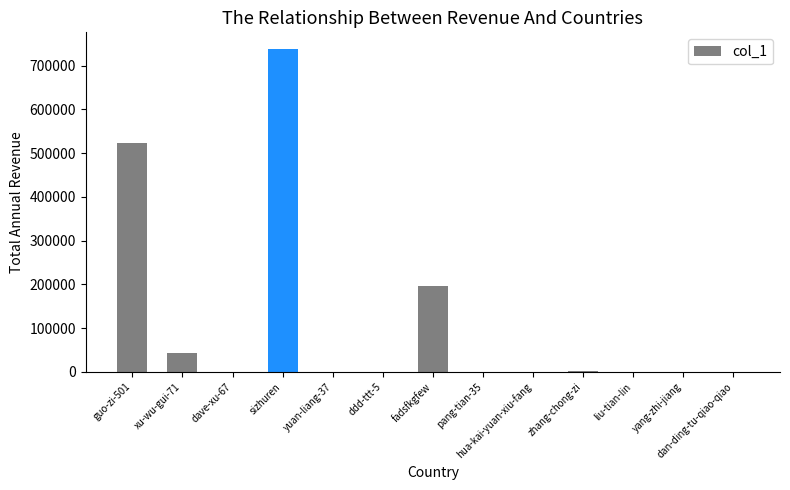

The chart shows a value of 197179 at fadsfkgfew. True or false?

True